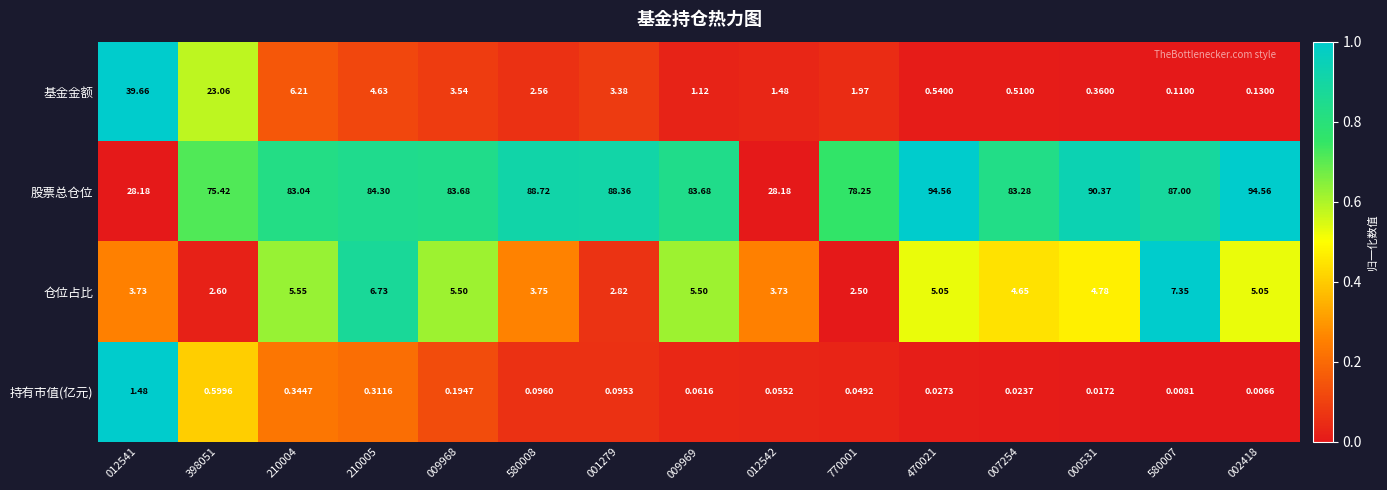

Is the value of 持有市值(亿元) at 009969 greater than the value of 基金金额 at 210004?

No